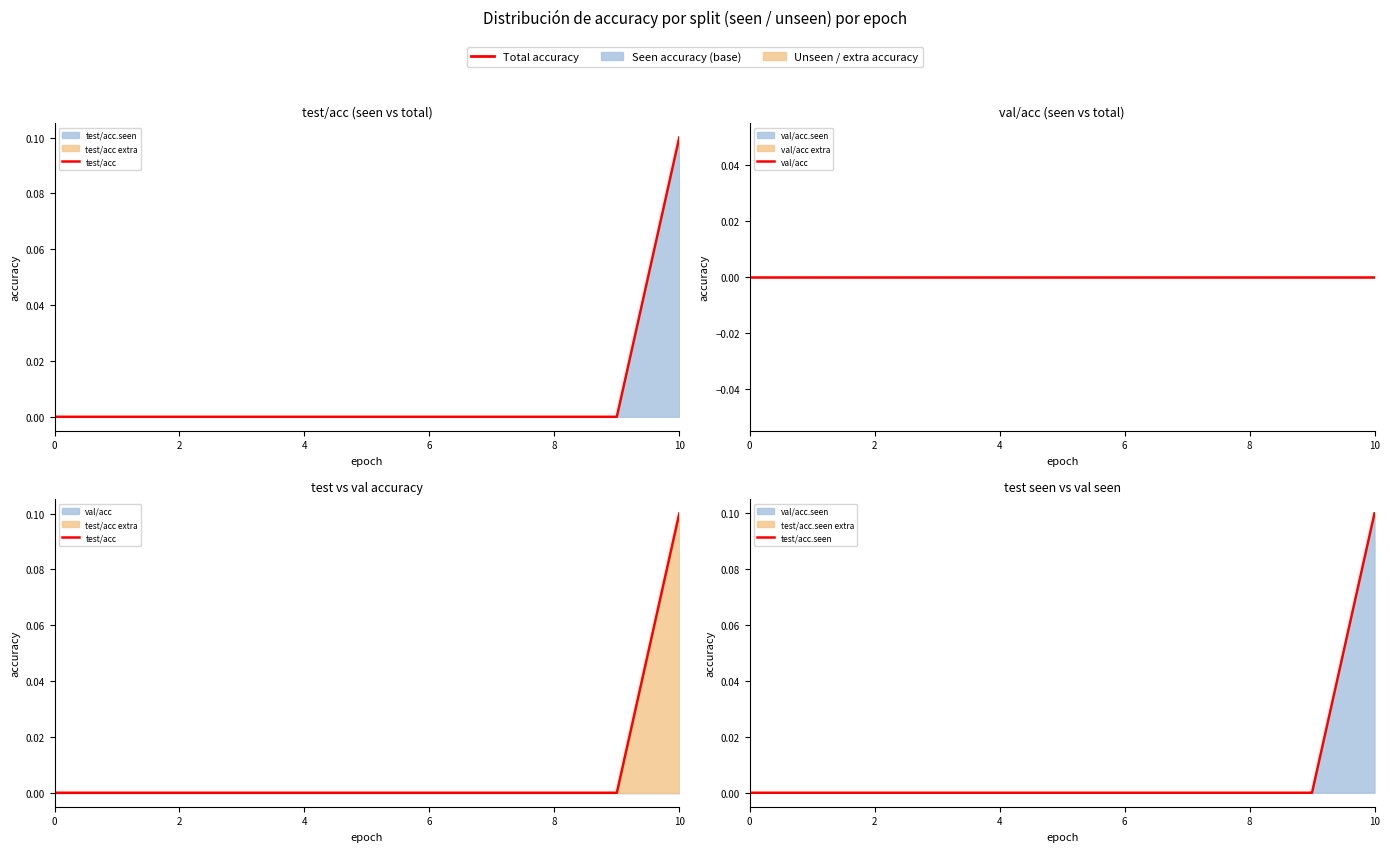

True or false: test/acc and test/acc.seen intersect in this chart.

False